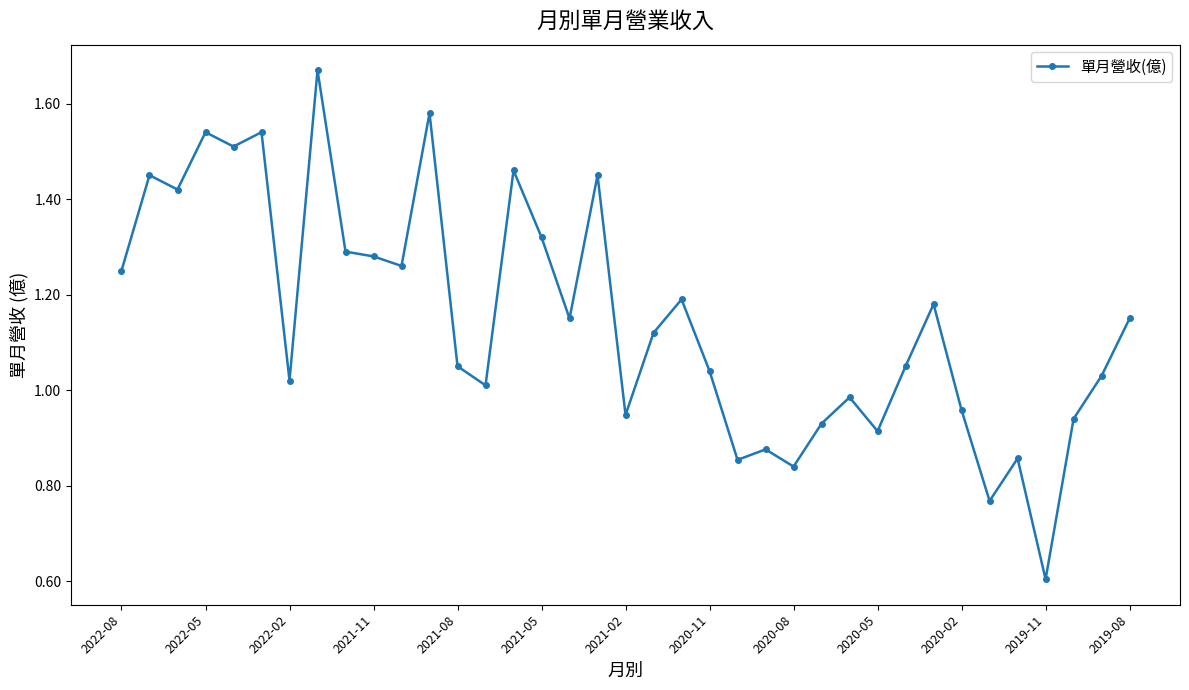

Is this an area chart (filled region under the line)?

No